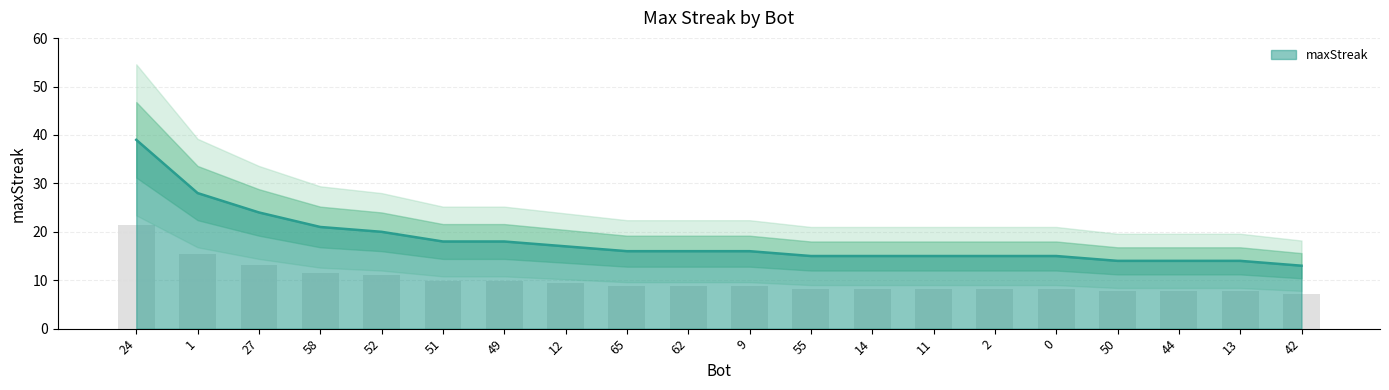

The value at 27 is 16. True or false?

False